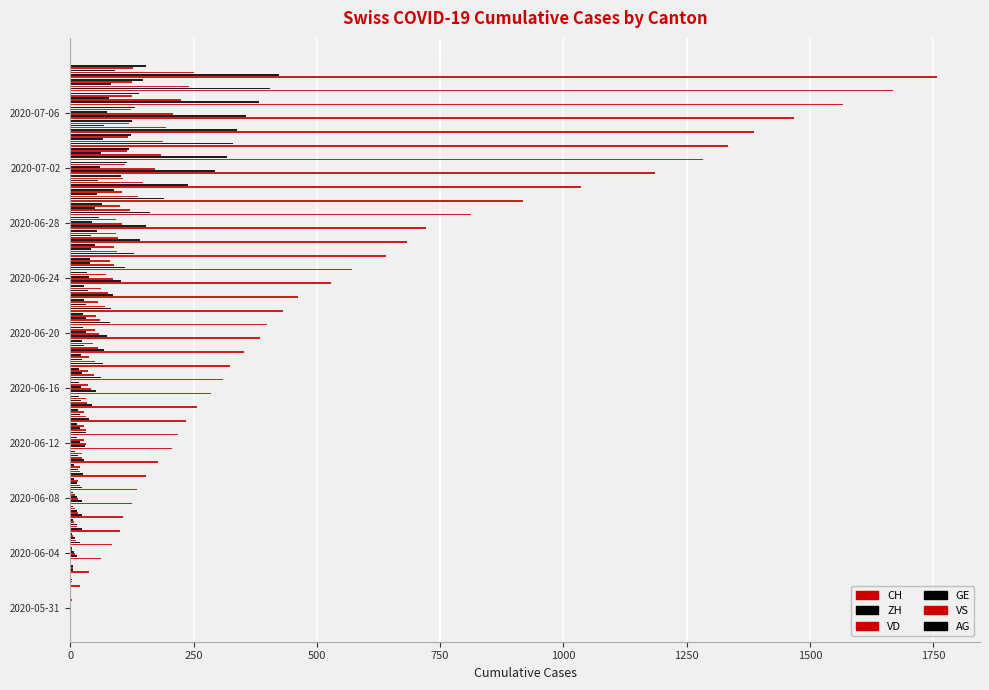

Which series changed the most between 2020-06-12 and 2020-06-20?

CH